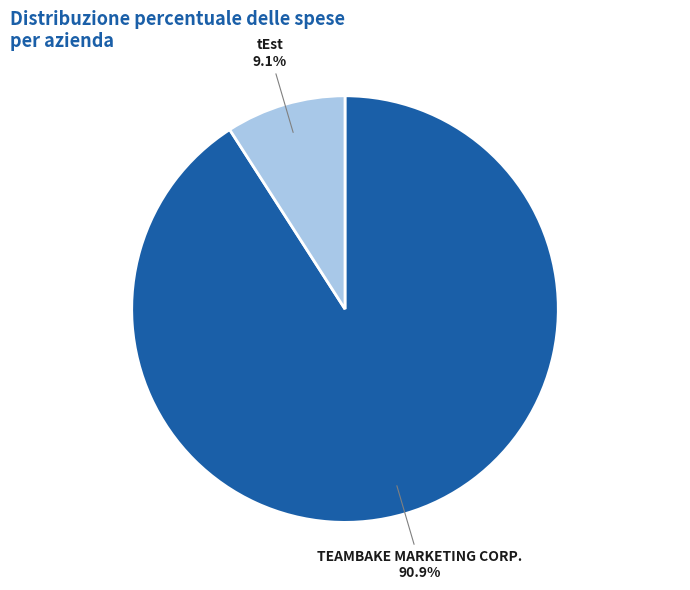

To the nearest percent, what is the difference between the tEst and TEAMBAKE MARKETING CORP. slice percentages?

82%